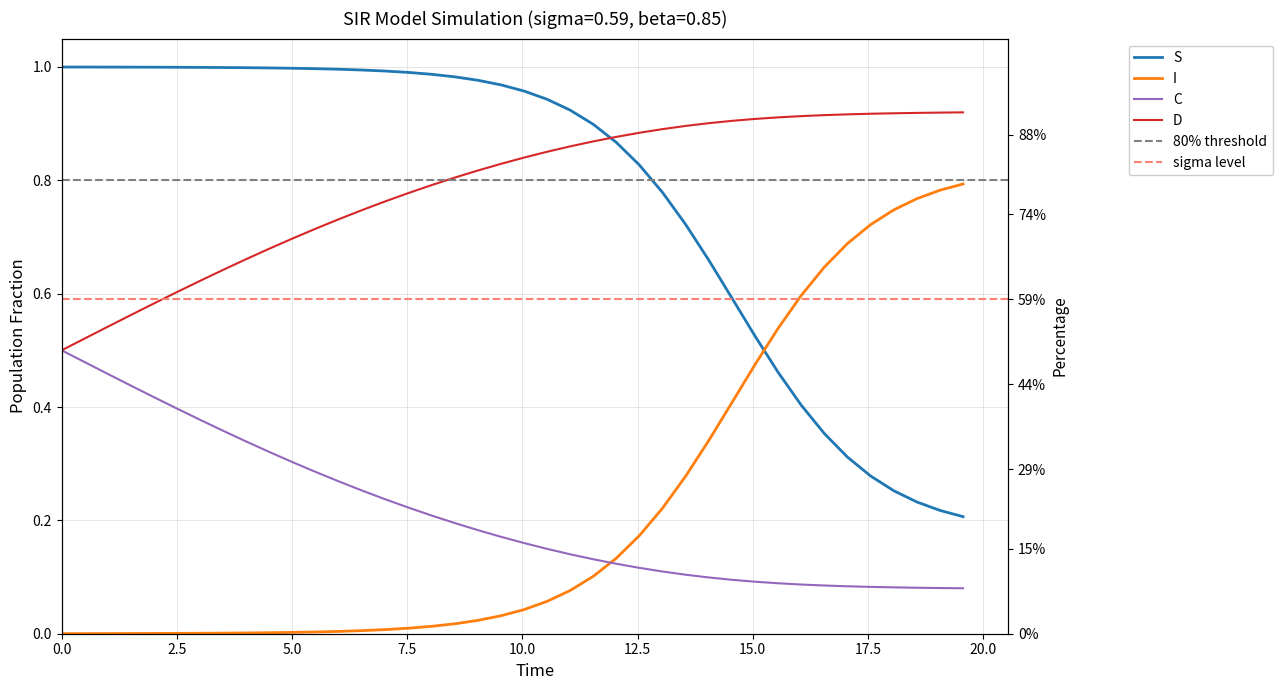

List the series in order of their peak value, highest first.

S, D, I, C